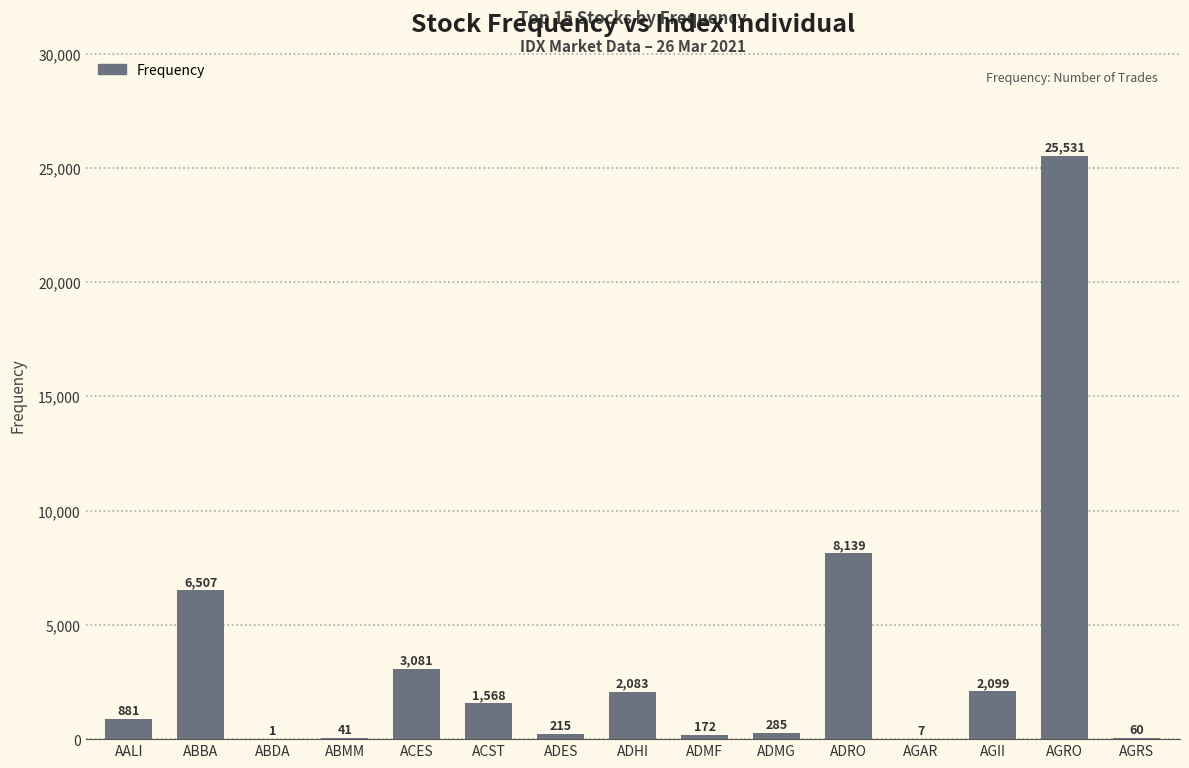

Where is the data nearest to the value 12766?

ADRO